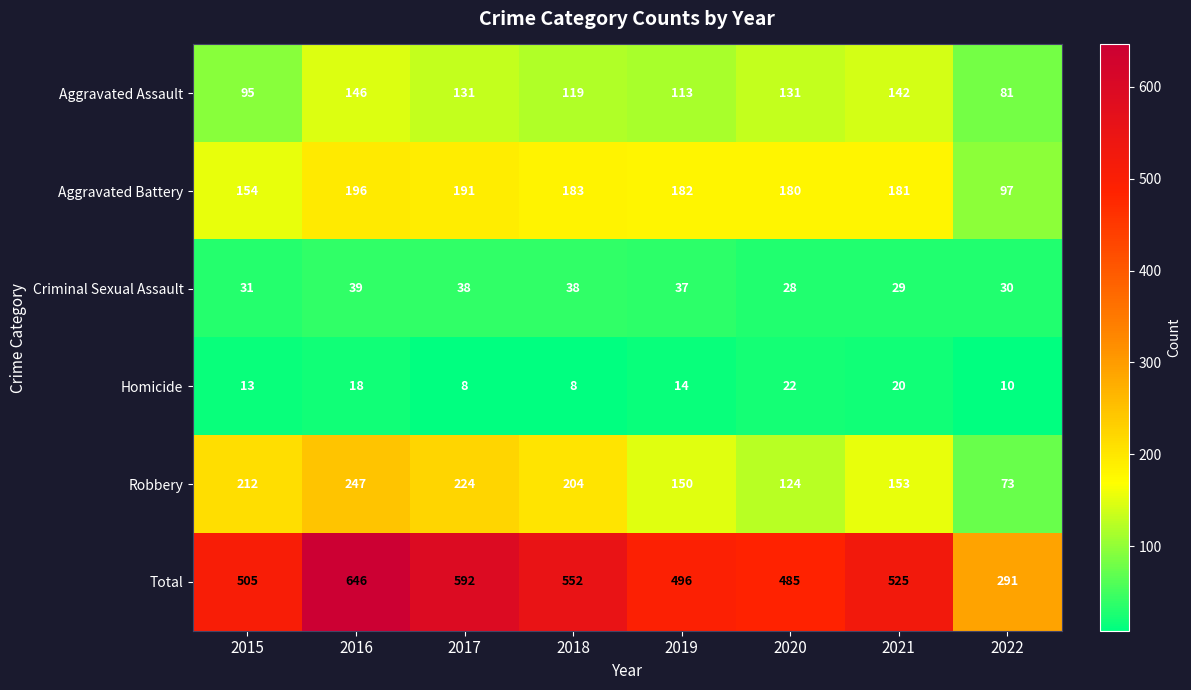

Read the Robbery value at 2019.

150